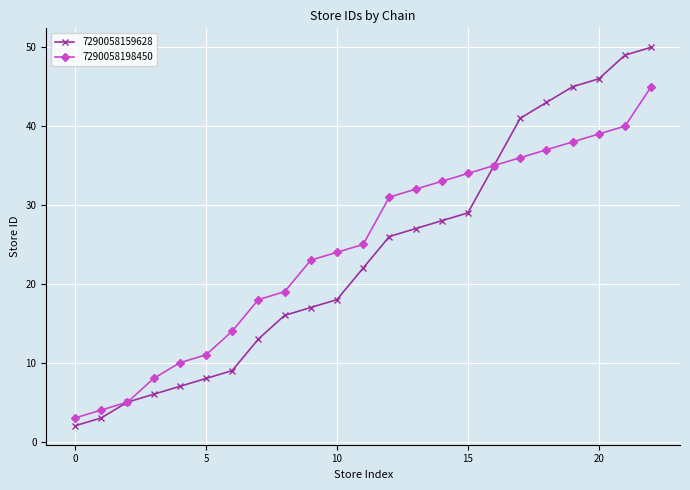

Which series has the largest range (max minus min)?

7290058159628